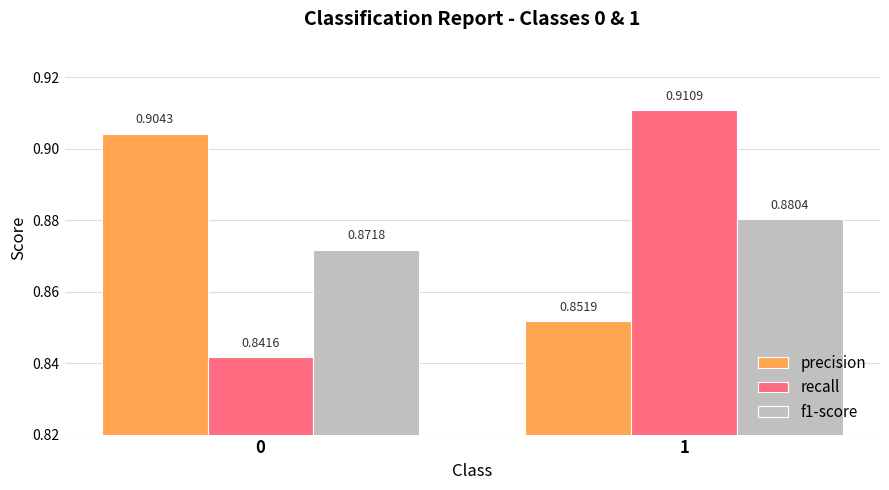

List the labels in order of recall value, smallest first.

0, 1